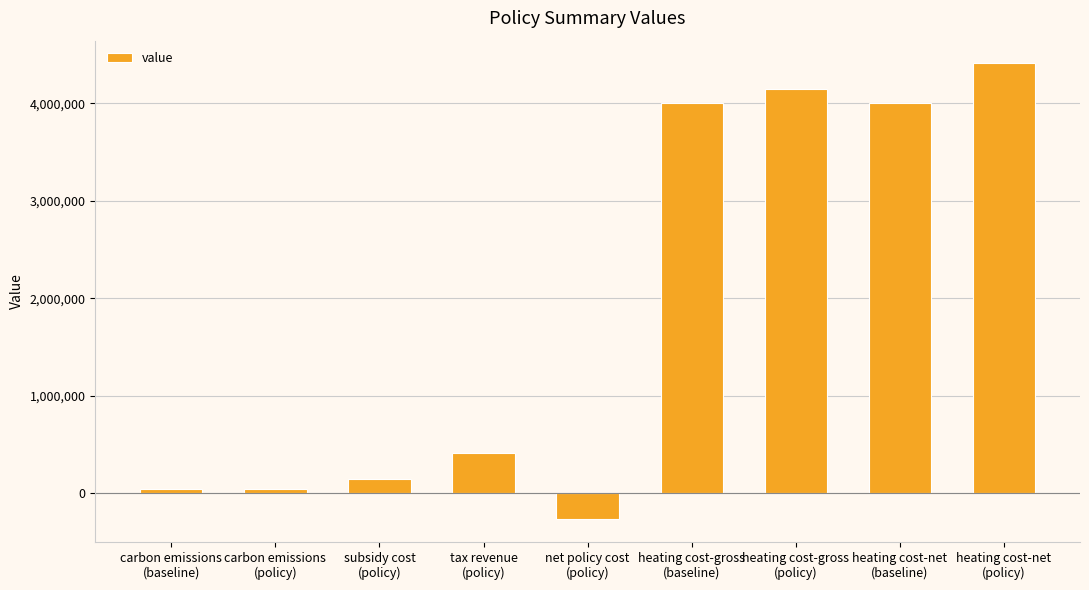

What is the label of the 7th bar from the left?

heating cost-gross
(policy)